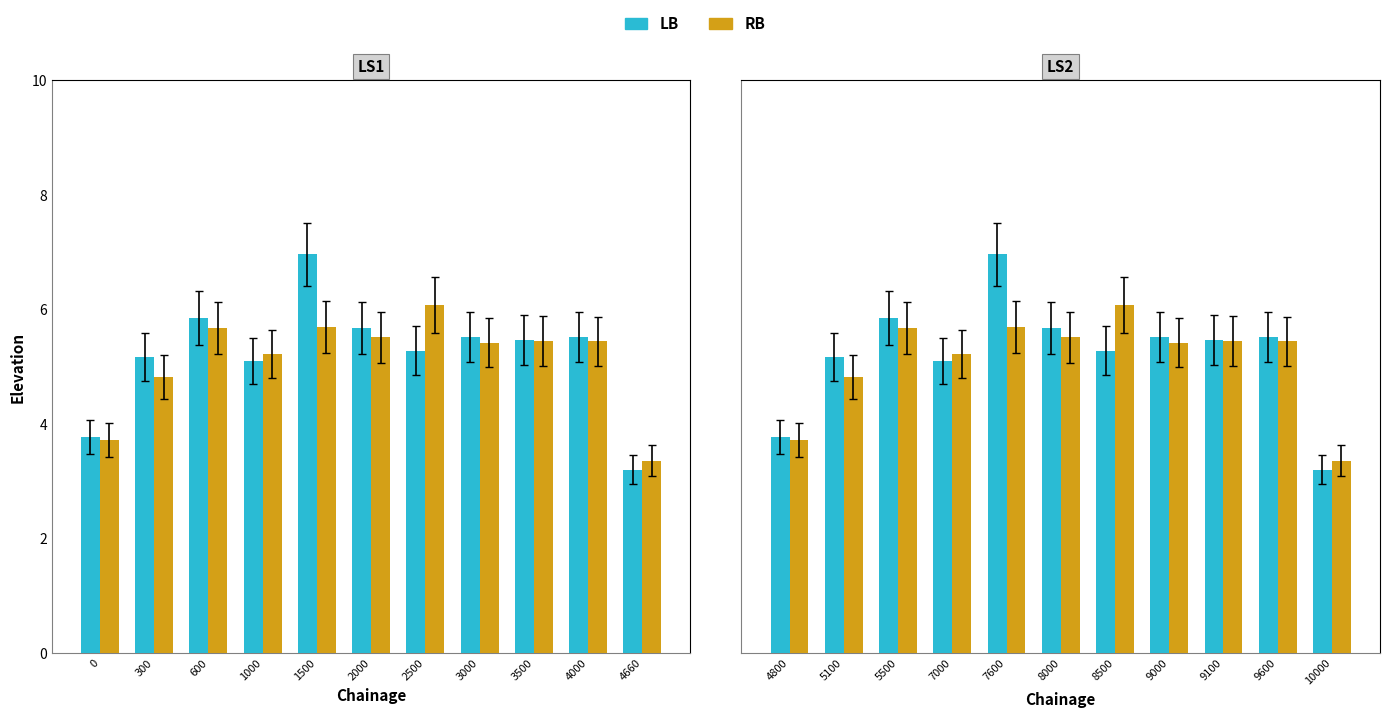

Which series has the widest spread of values?

LB